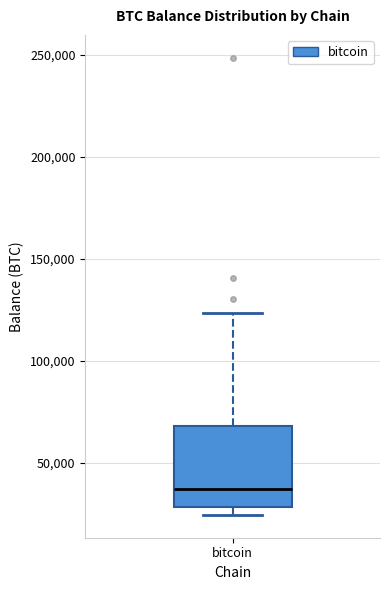

Where is the lower edge of the box for bitcoin on the y-axis? The values are not printed on the chart, so give them approximately, as read against the axis.

30000